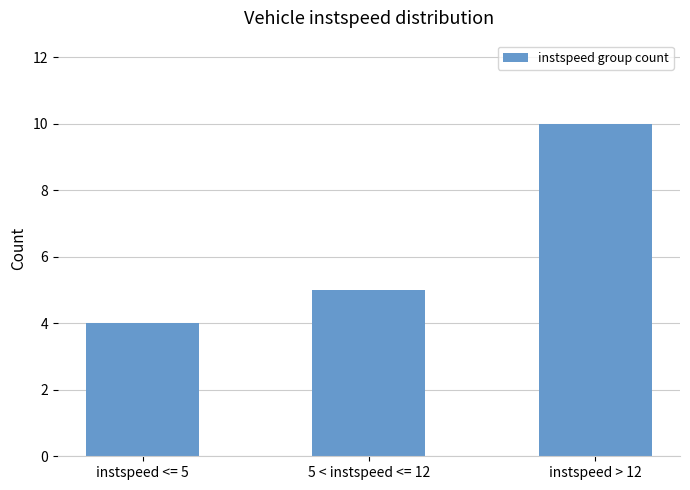

Between 5 < instspeed <= 12 and instspeed <= 5, which is larger?

5 < instspeed <= 12